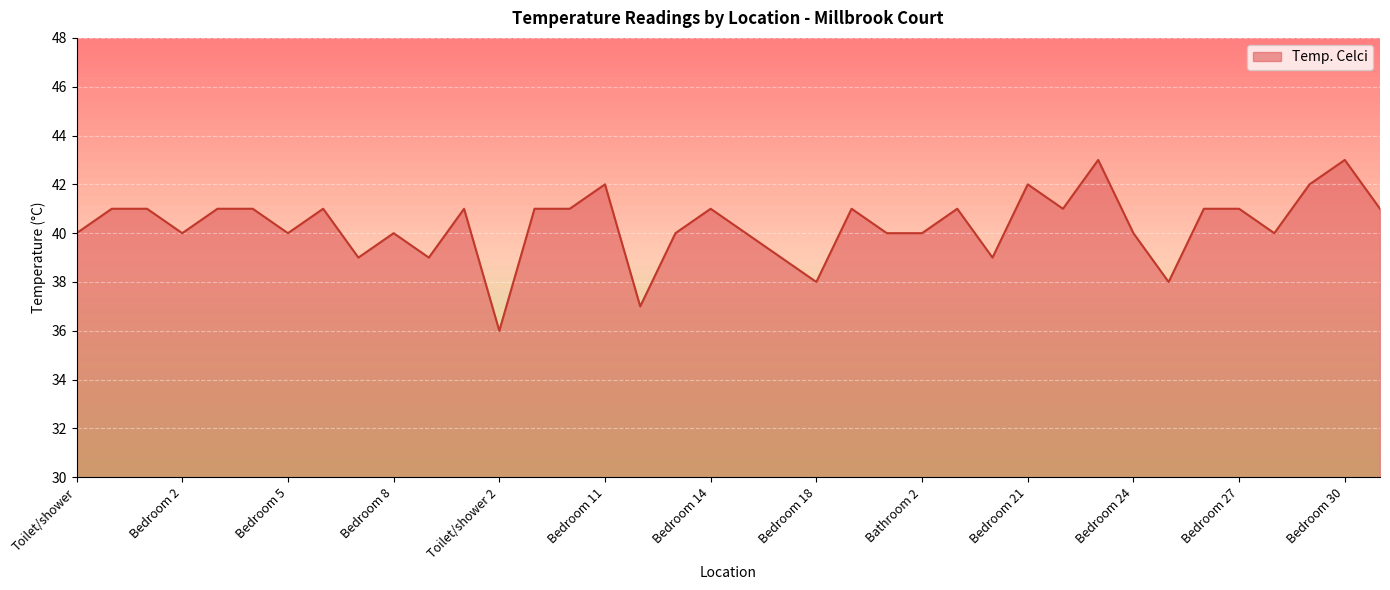

What is the difference between the maximum and minimum values?

7